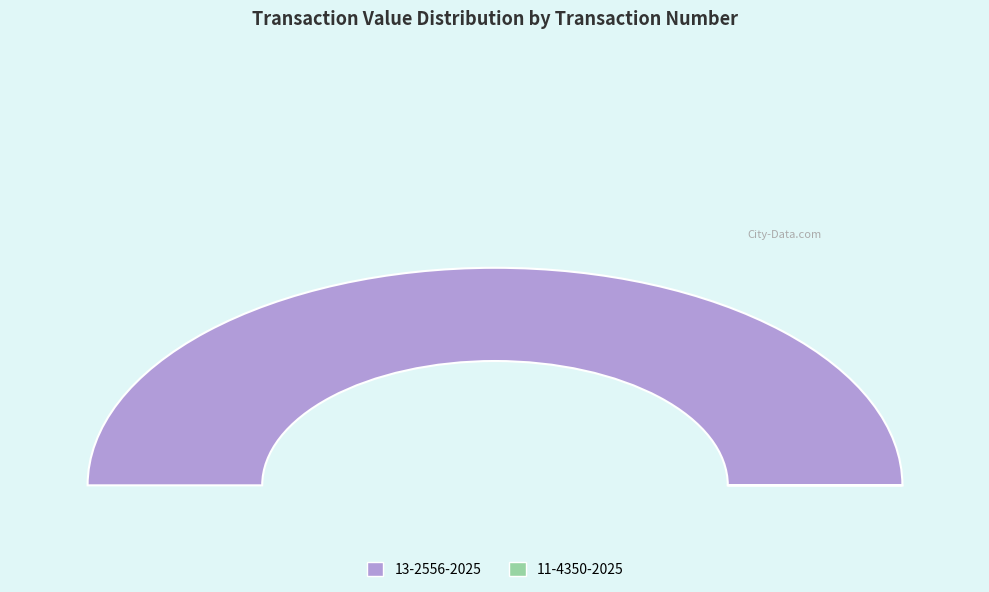

How many slices are in this pie chart?

2